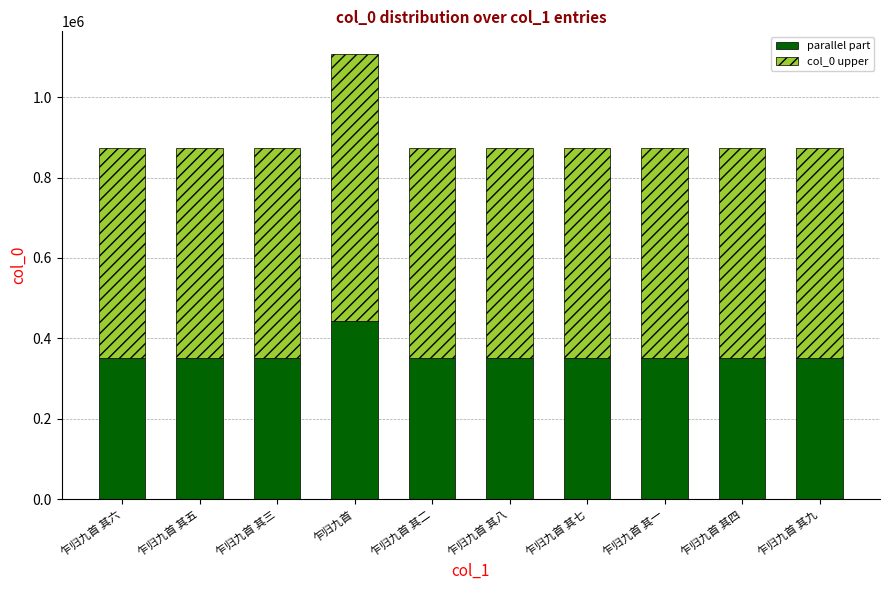

What is the sum of the parallel part values at 乍归九首 and 乍归九首 其三?

793412.8